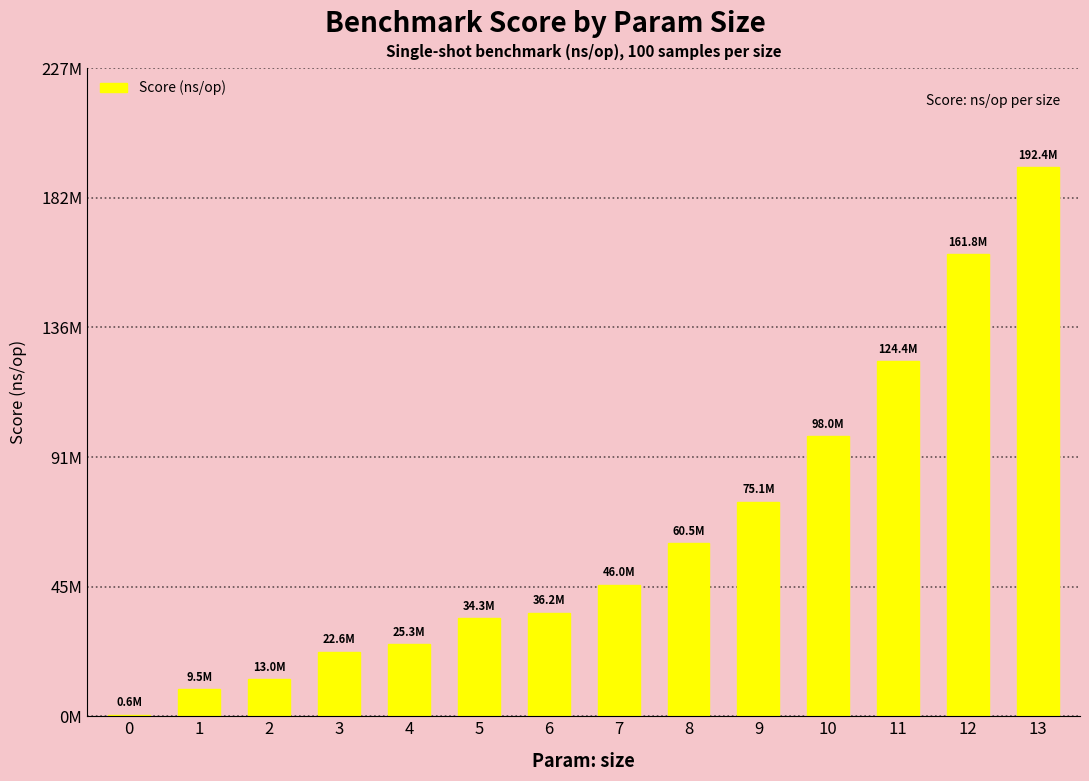

What is the approximate value at 11, to the nearest 100?

124407700